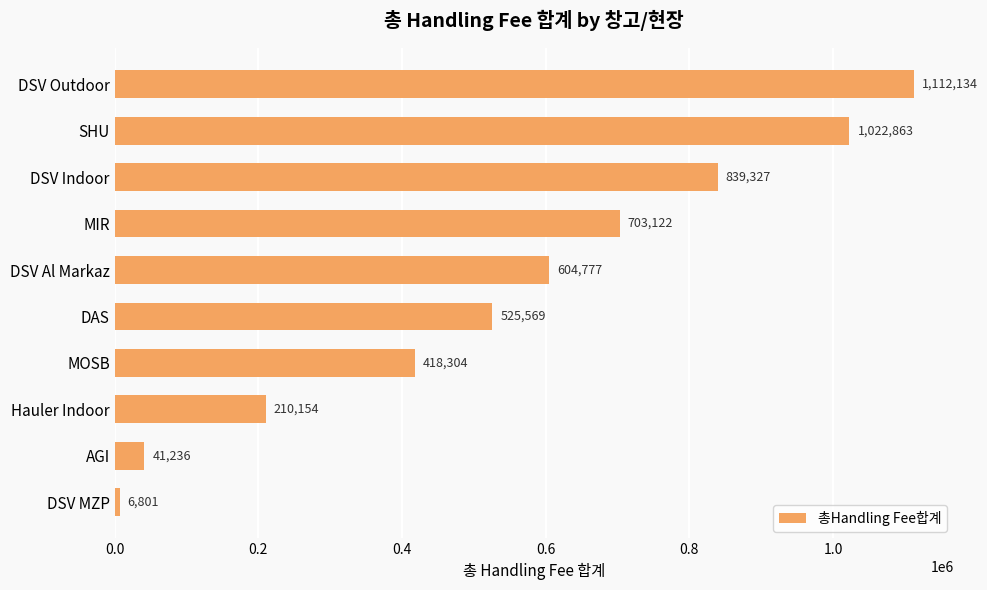

Where is the data nearest to the value 559467?

DAS